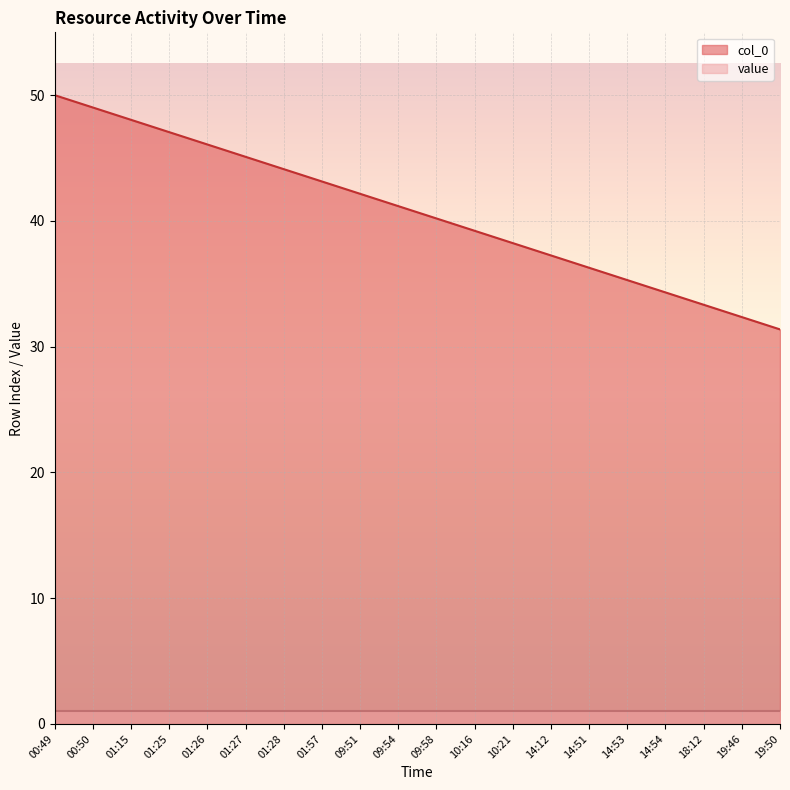

List the labels in order of value, smallest first.

19:50, 19:46, 18:12, 14:54, 14:53, 14:51, 14:12, 10:21, 10:16, 09:58, 09:54, 09:51, 01:57, 01:28, 01:27, 01:26, 01:25, 01:15, 00:50, 00:49